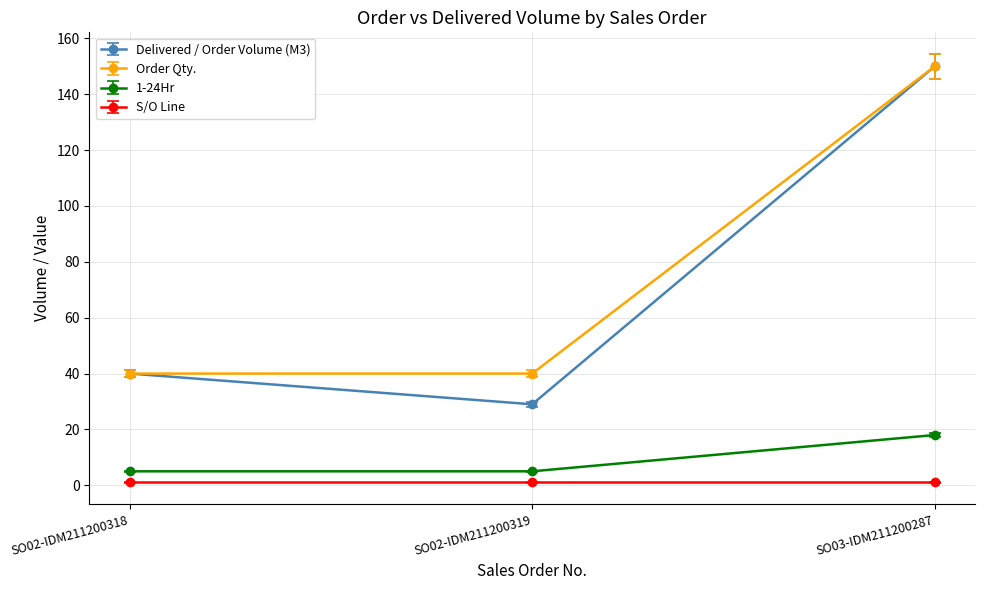

Which series has the widest spread of values?

Delivered / Order Volume (M3)